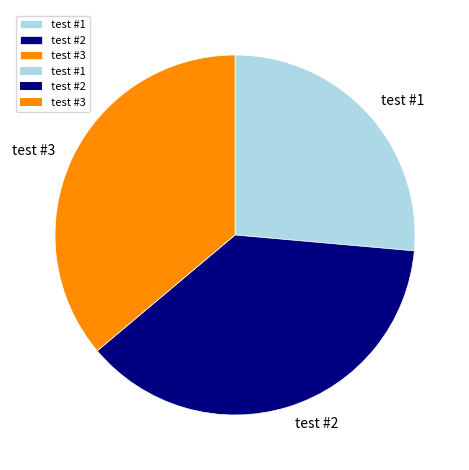

Combined, do test #2 and test #3 account for over 50%?

Yes